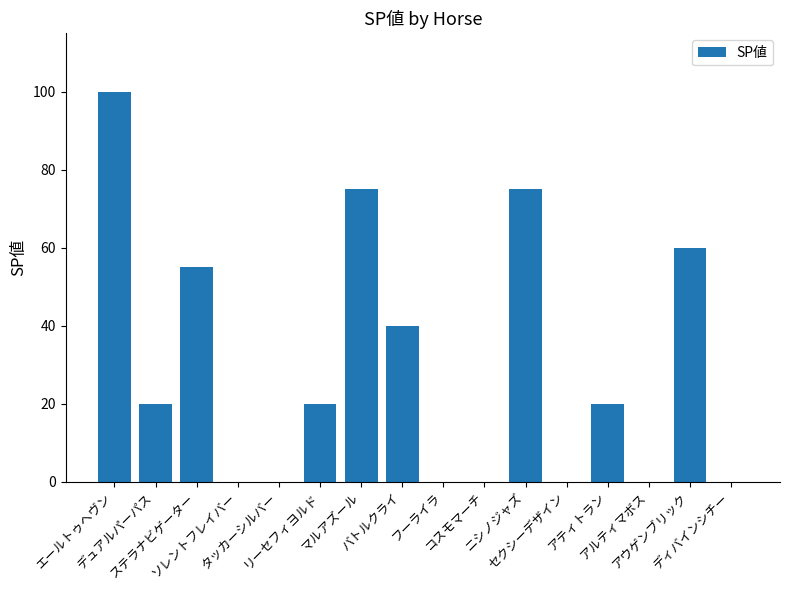

What is the sum of all values?

465